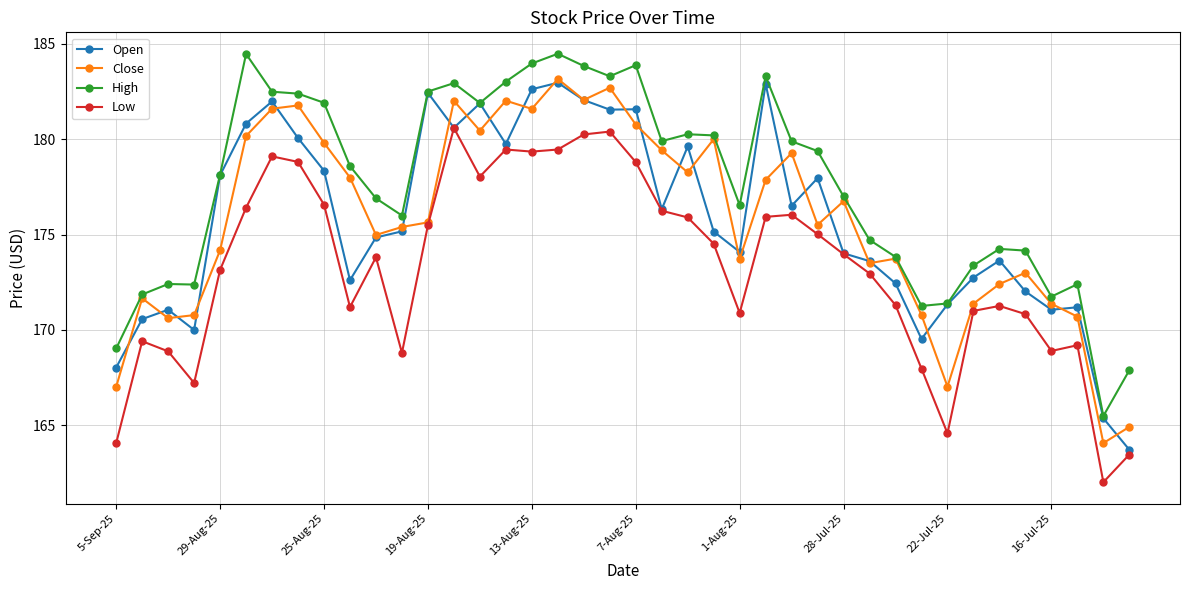

True or false: Low and High cross at least once.

False